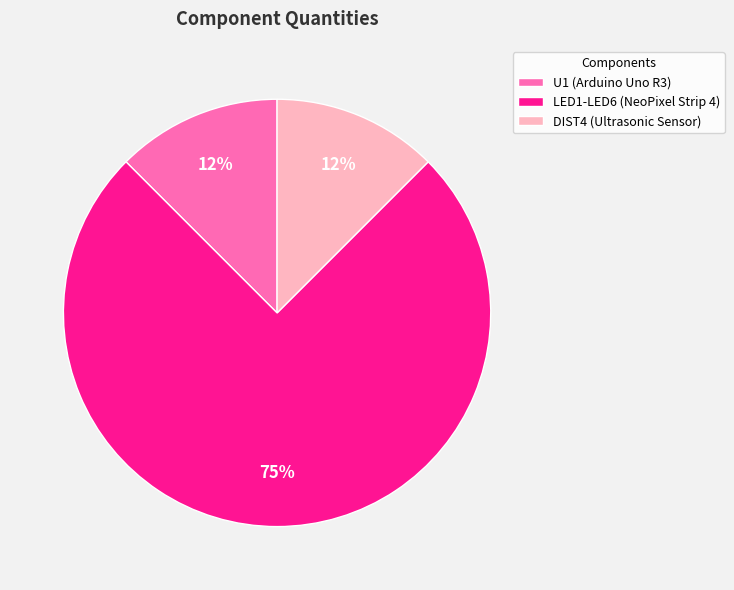

Is there a majority slice in this chart?

Yes